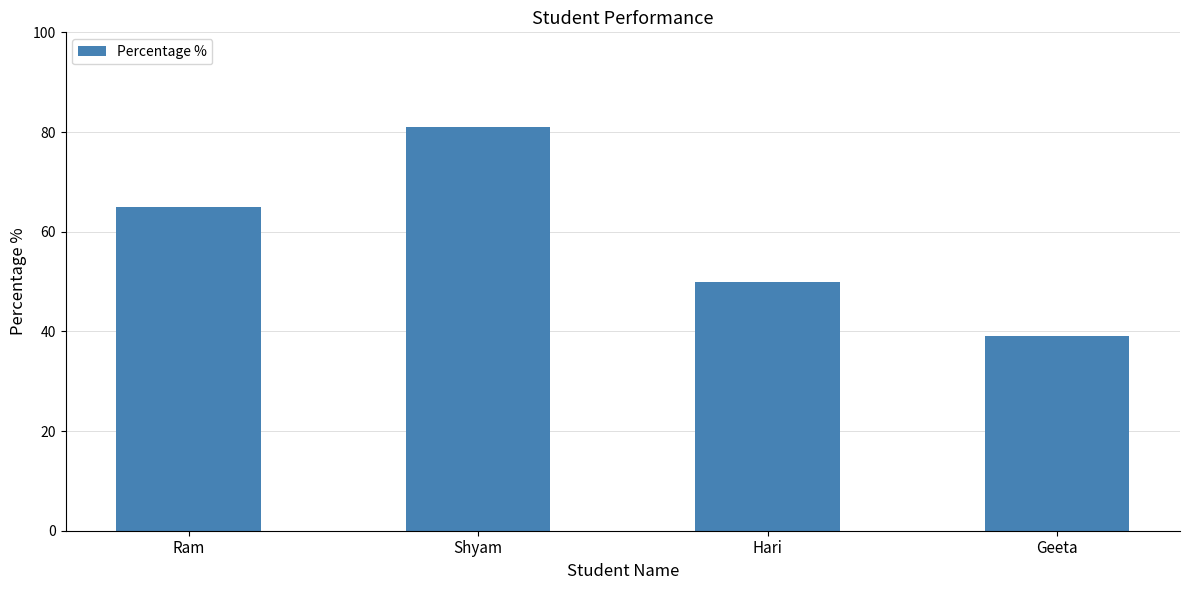

Does the chart contain stacked bars?

No